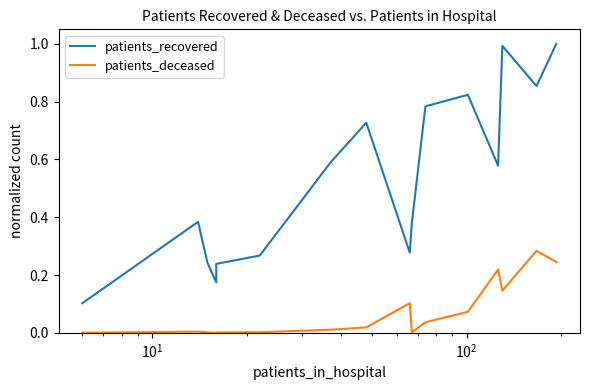

What is the difference between the maximum and second lowest values in the patients_recovered series?

0.8